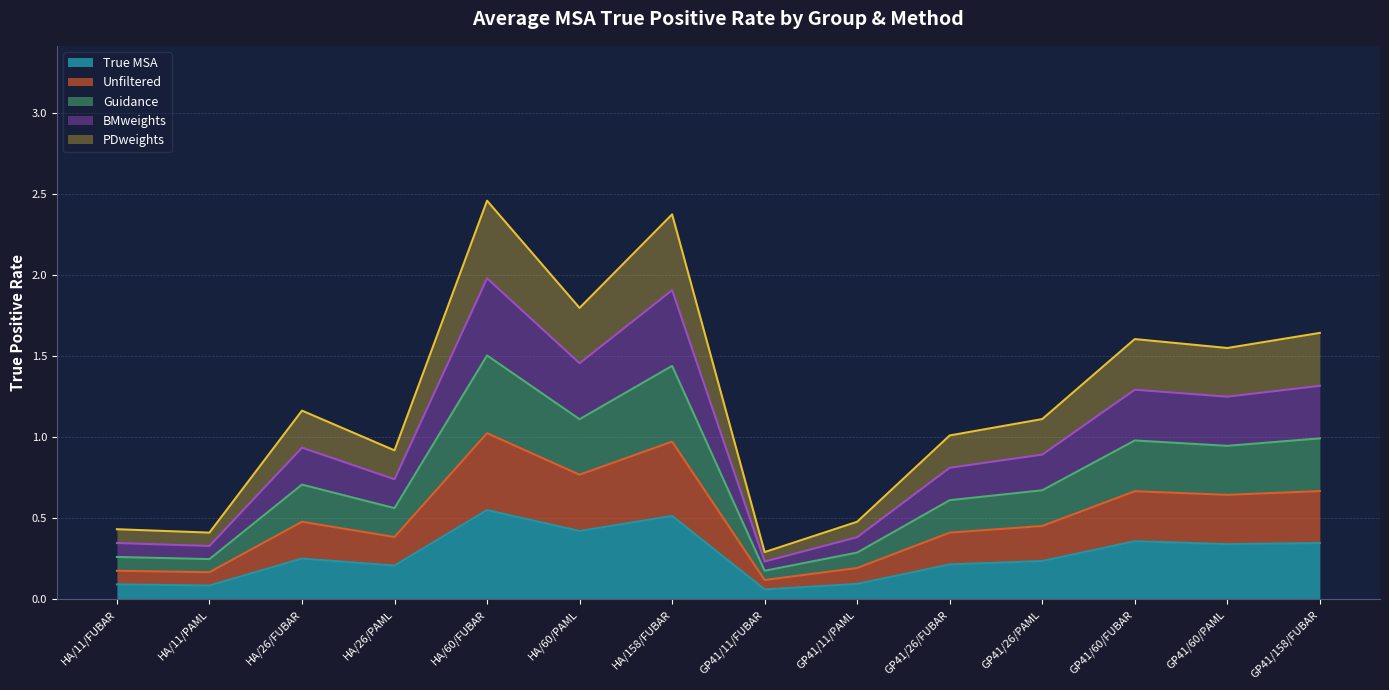

Is it true that True MSA equals 0.1 at GP41/26/FUBAR?

False